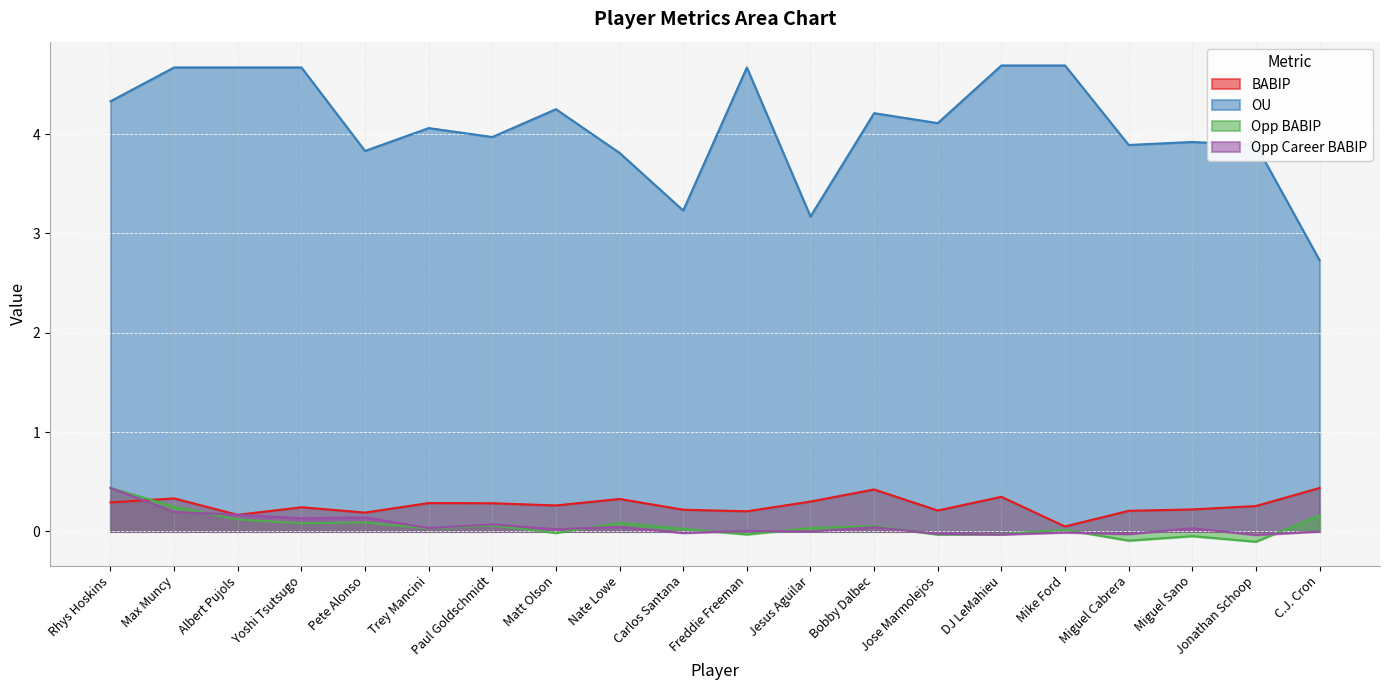

True or false: OU and Opp BABIP cross at least once.

False